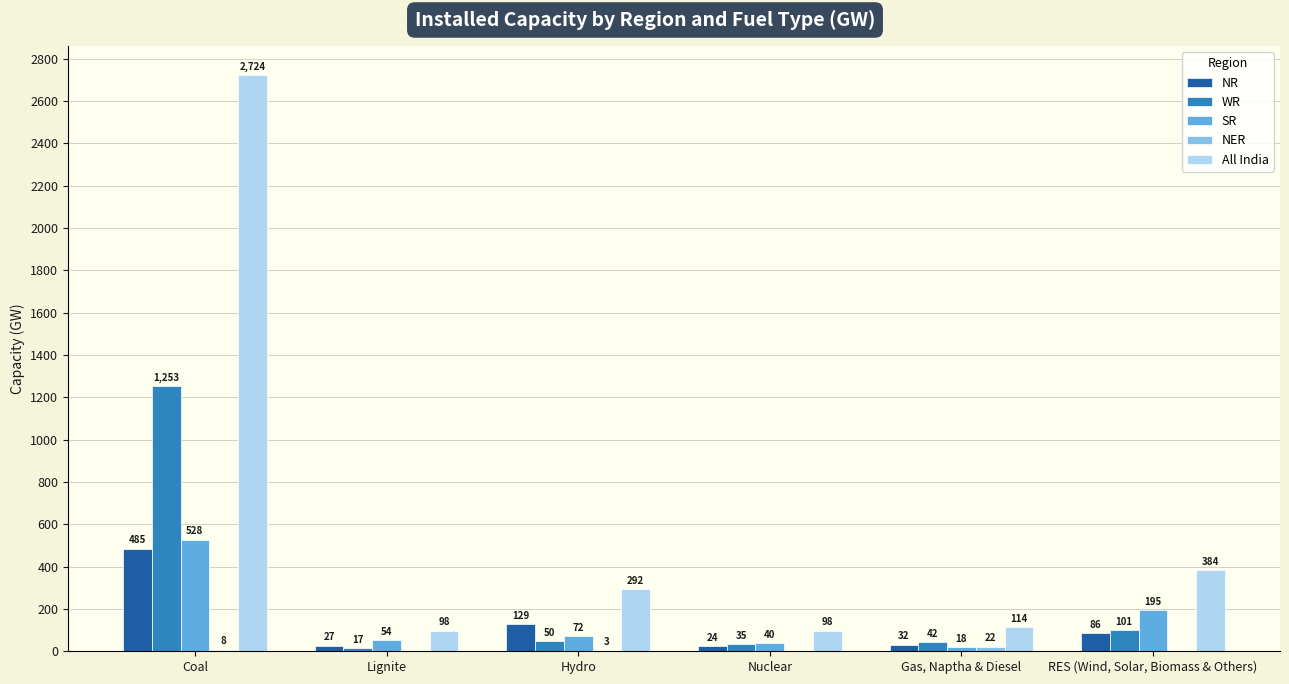

Between Lignite and Gas, Naptha & Diesel, which series saw the biggest shift?

SR